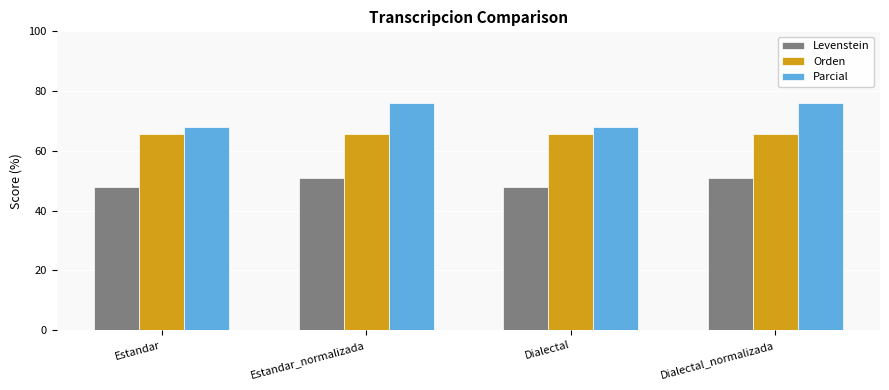

Is it true that Levenstein equals 83.4 at Estandar_normalizada?

False